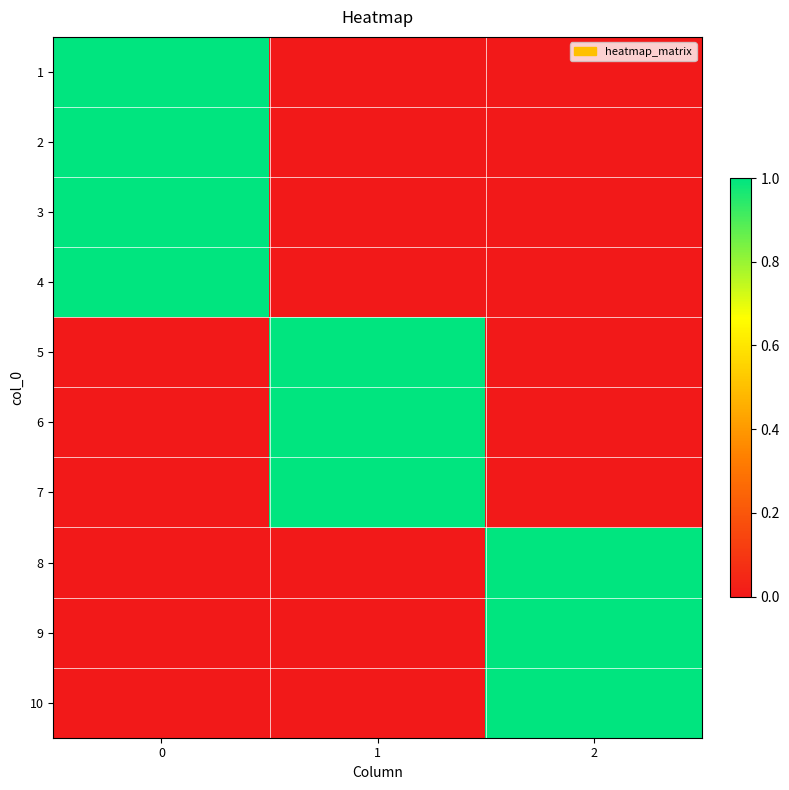

What is the total value across all series at 2?

3